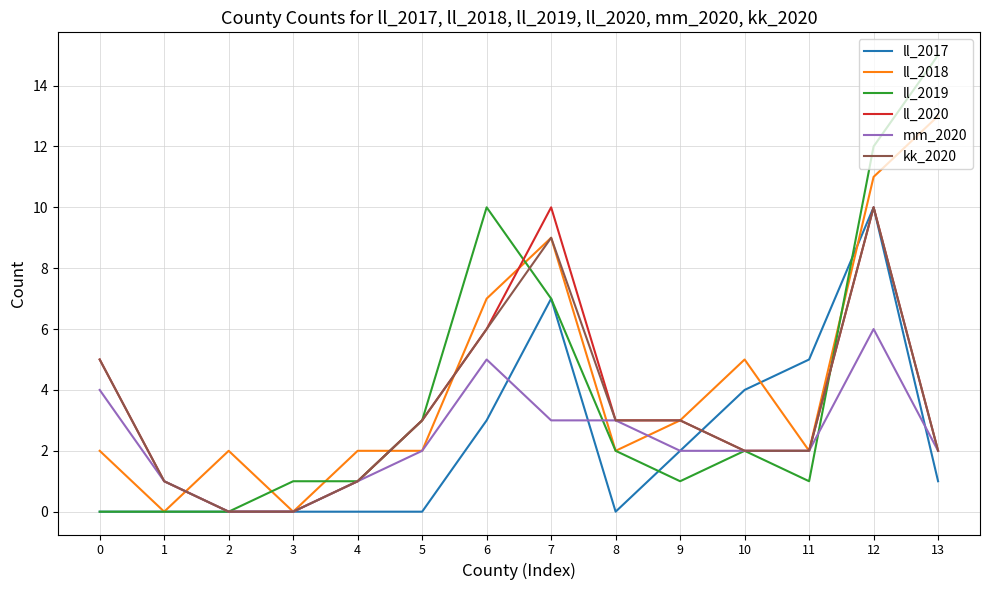

Which series has the largest range (max minus min)?

ll_2019